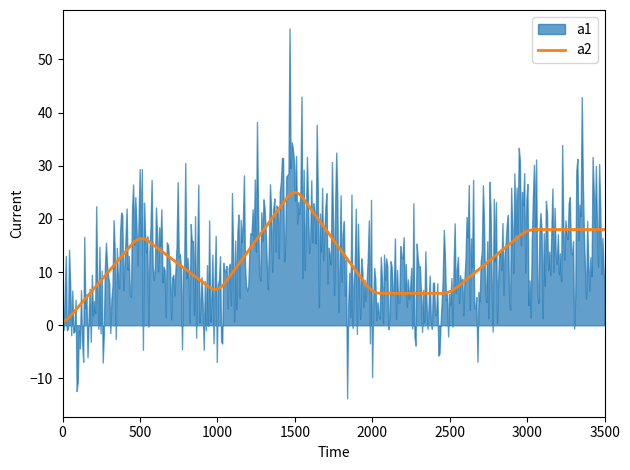

The value of a2 at v4 is 6. True or false?

False